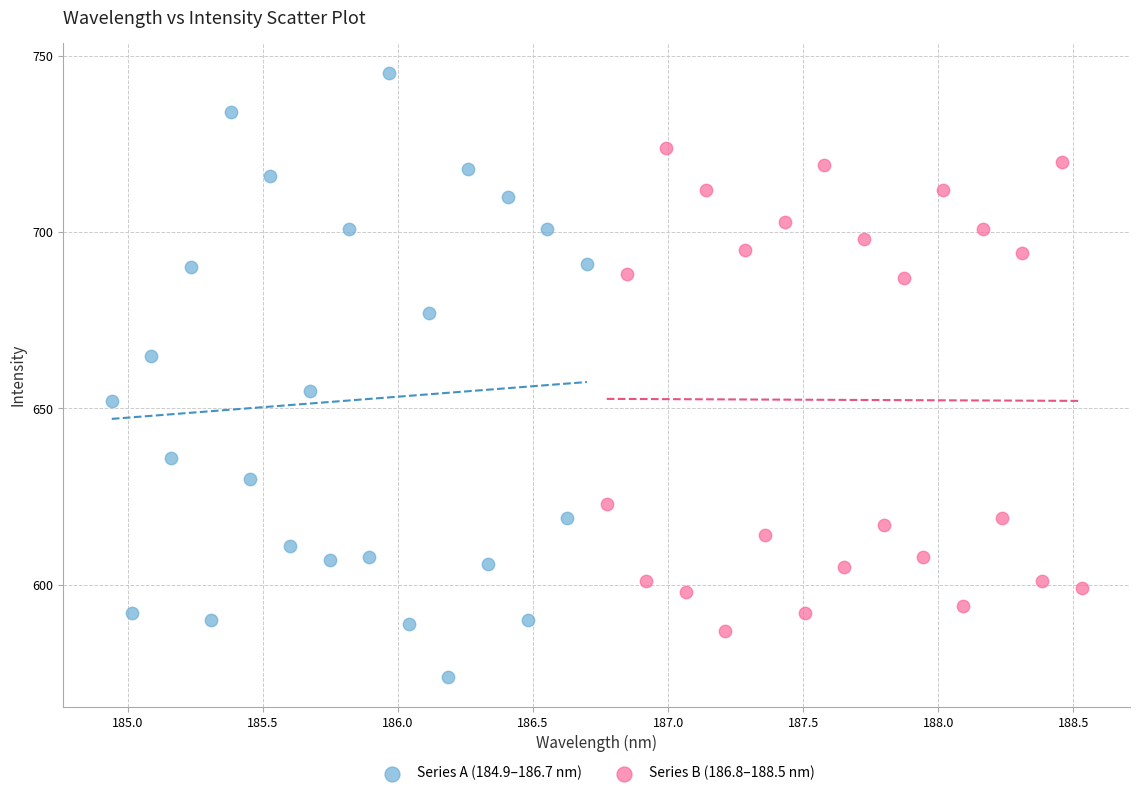

Which series has the widest spread of Y values?

Series A (184.9–186.7 nm)